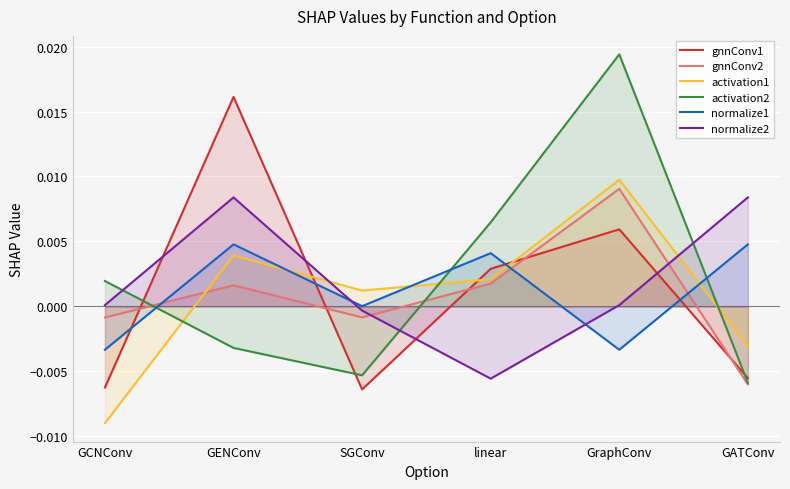

At how many categories does at least one series exceed 0?

6